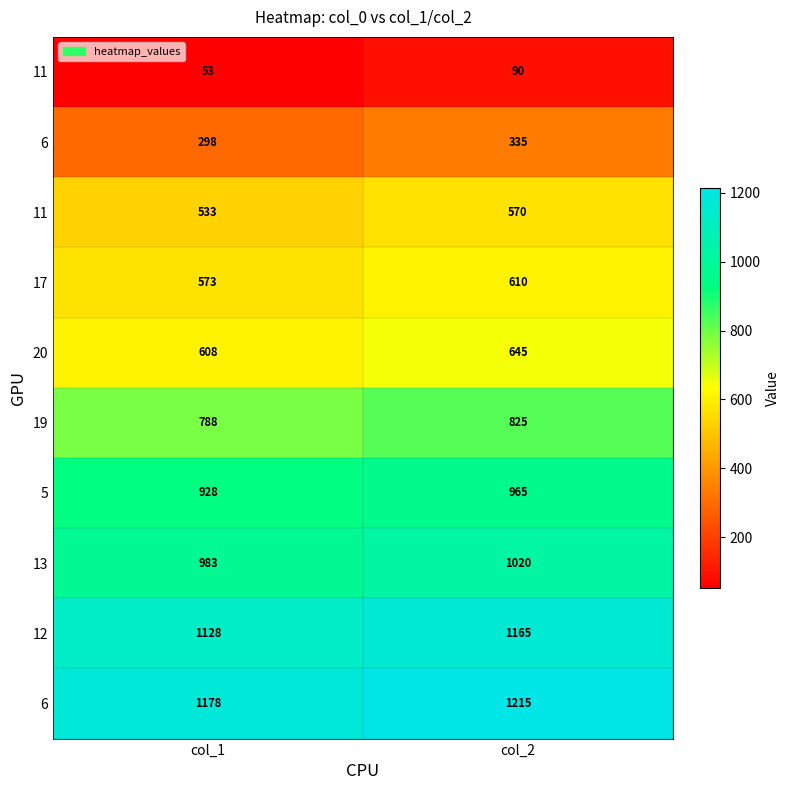

At which category is the sum across all series the highest?

col_2